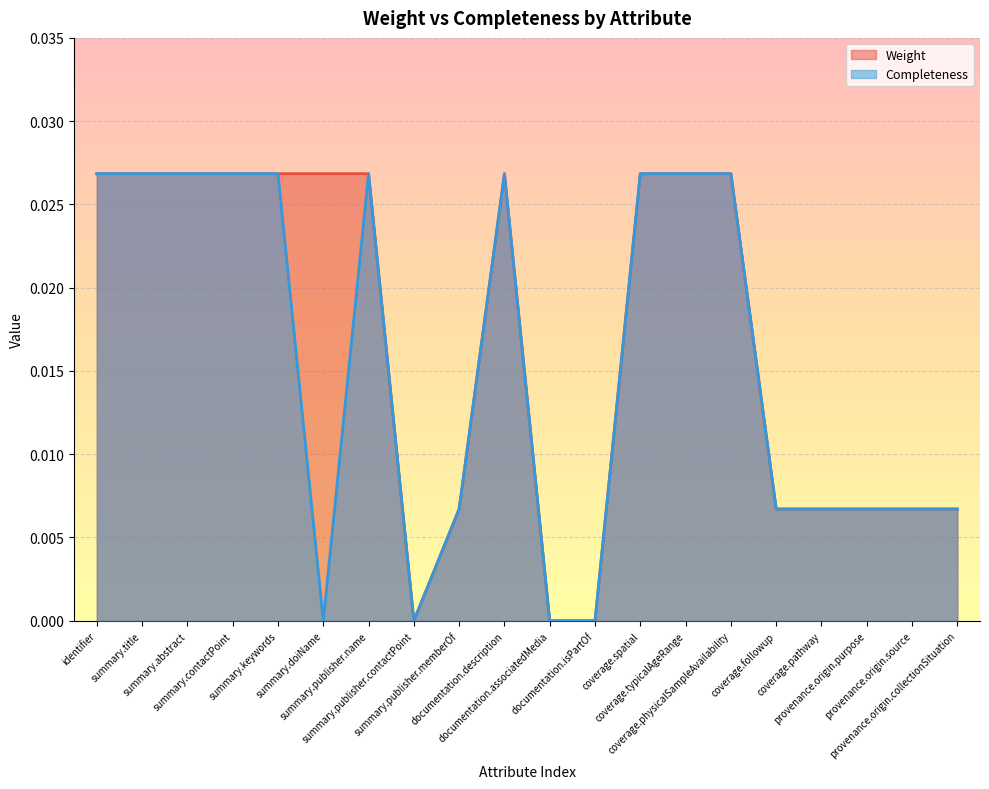

Which label corresponds to the smallest value in the chart?

summary.publisher.contactPoint